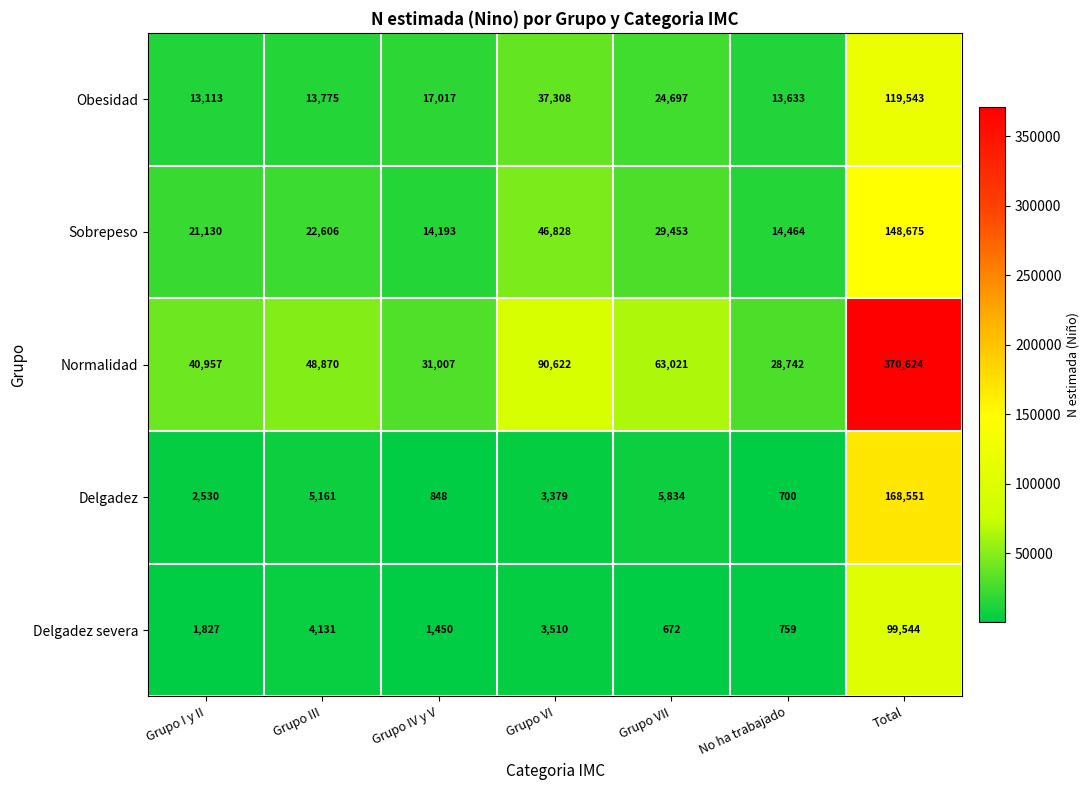

What is the difference between the highest and lowest values at Grupo VII?

62349